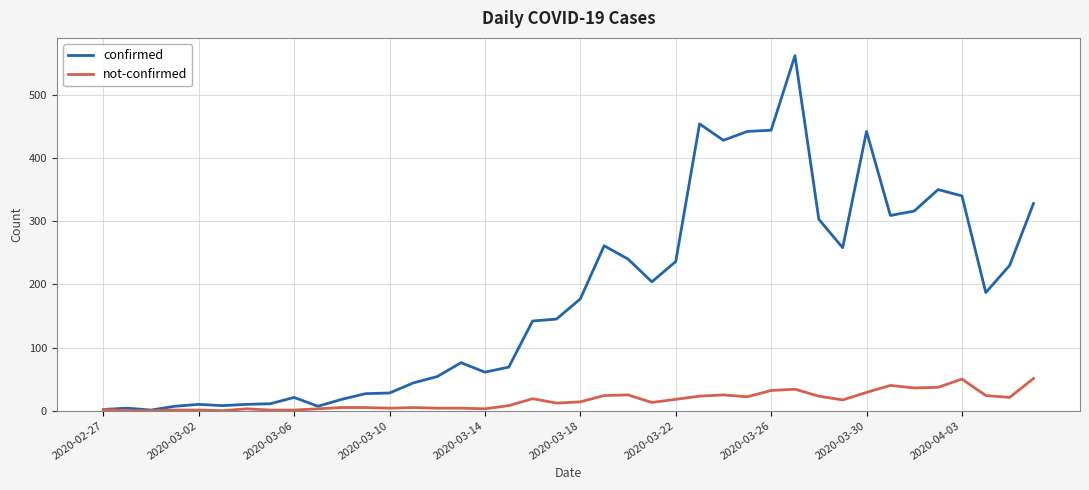

What is the greatest value displayed?

562